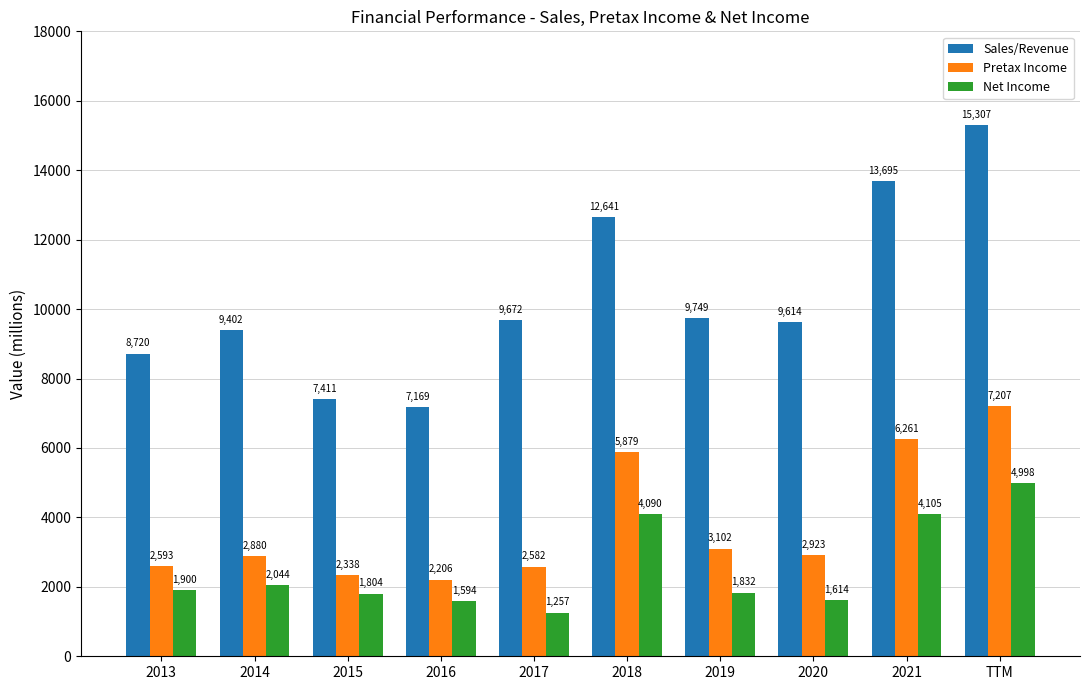

What is the label of the 9th bar from the left?

2021